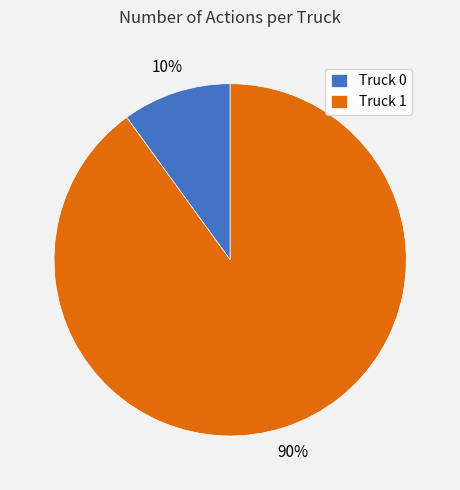

What percentage is the Truck 1 slice, to the nearest percent?

90%